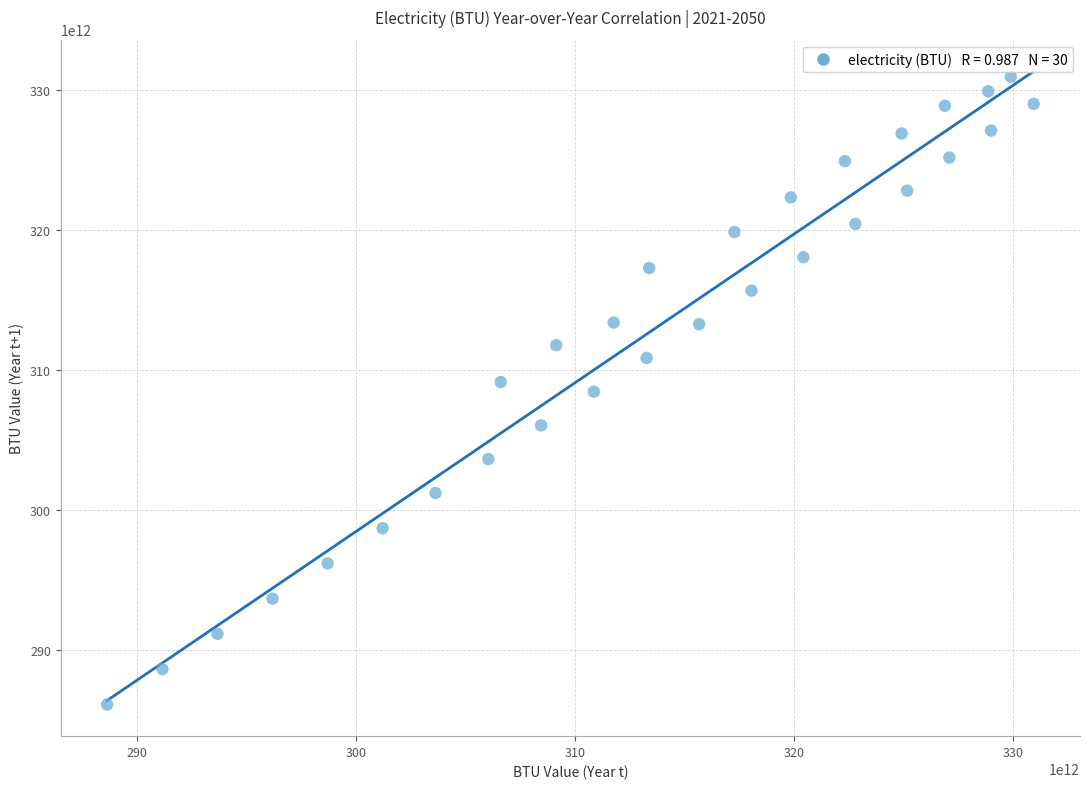

What is the range of X values (max minus min)?

42289751711541.7